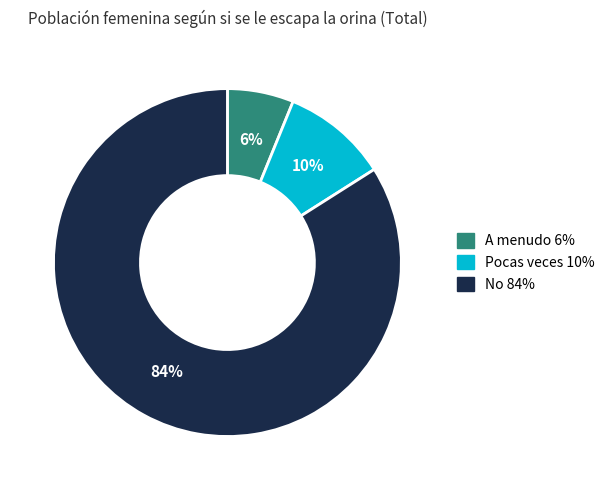

Count the number of slices in the pie.

3